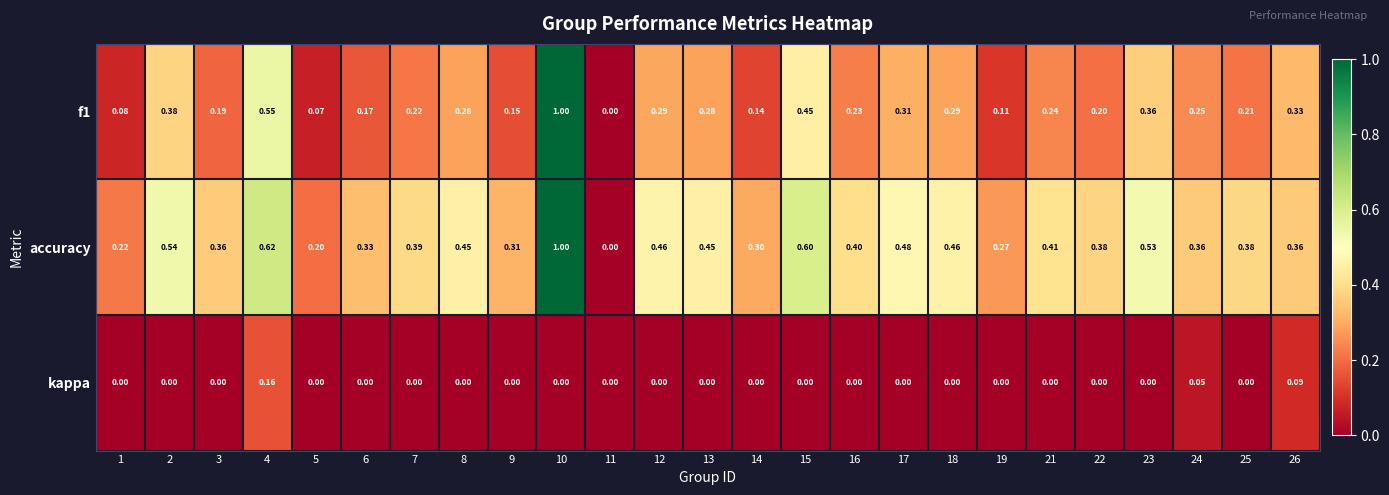

Which series has the largest total across all categories?

accuracy